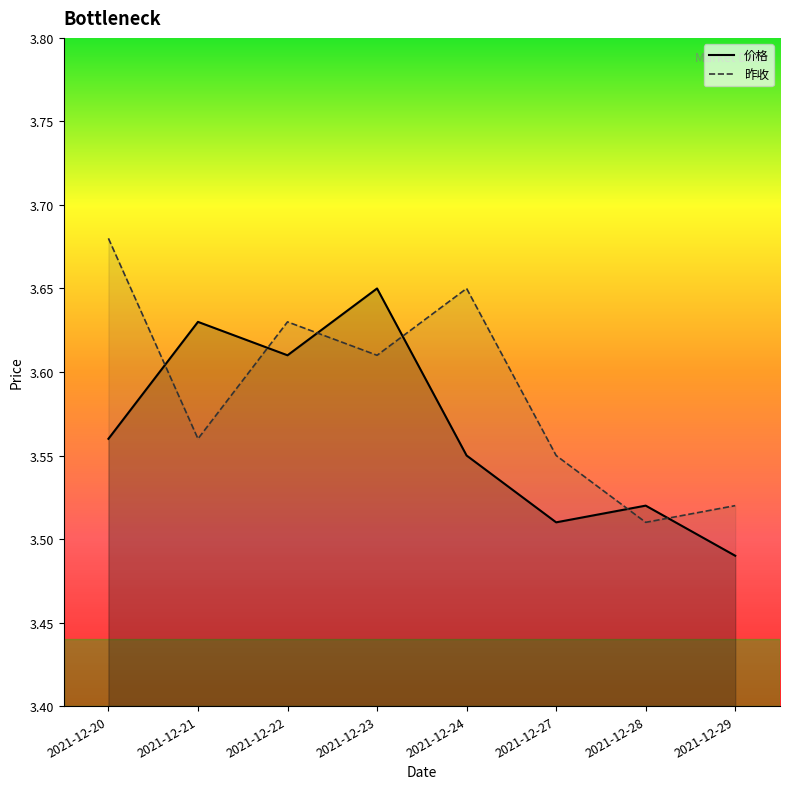

Reading right to left, transcribe all the data shown in this chart.

价格: 2021-12-29=3.5	2021-12-28=3.5	2021-12-27=3.5	2021-12-24=3.5	2021-12-23=3.6	2021-12-22=3.6	2021-12-21=3.6	2021-12-20=3.6
昨收: 2021-12-29=3.5	2021-12-28=3.5	2021-12-27=3.5	2021-12-24=3.6	2021-12-23=3.6	2021-12-22=3.6	2021-12-21=3.6	2021-12-20=3.7